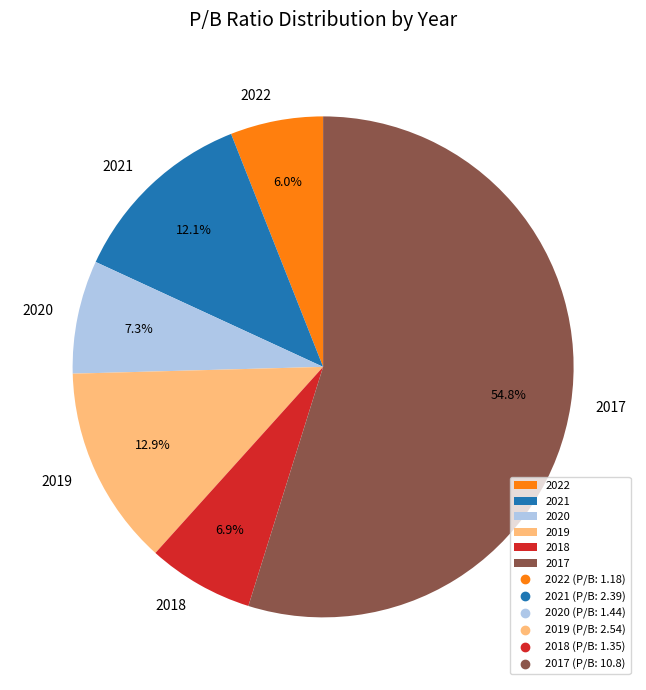

To the nearest percent, what portion does 2021 represent?

12%